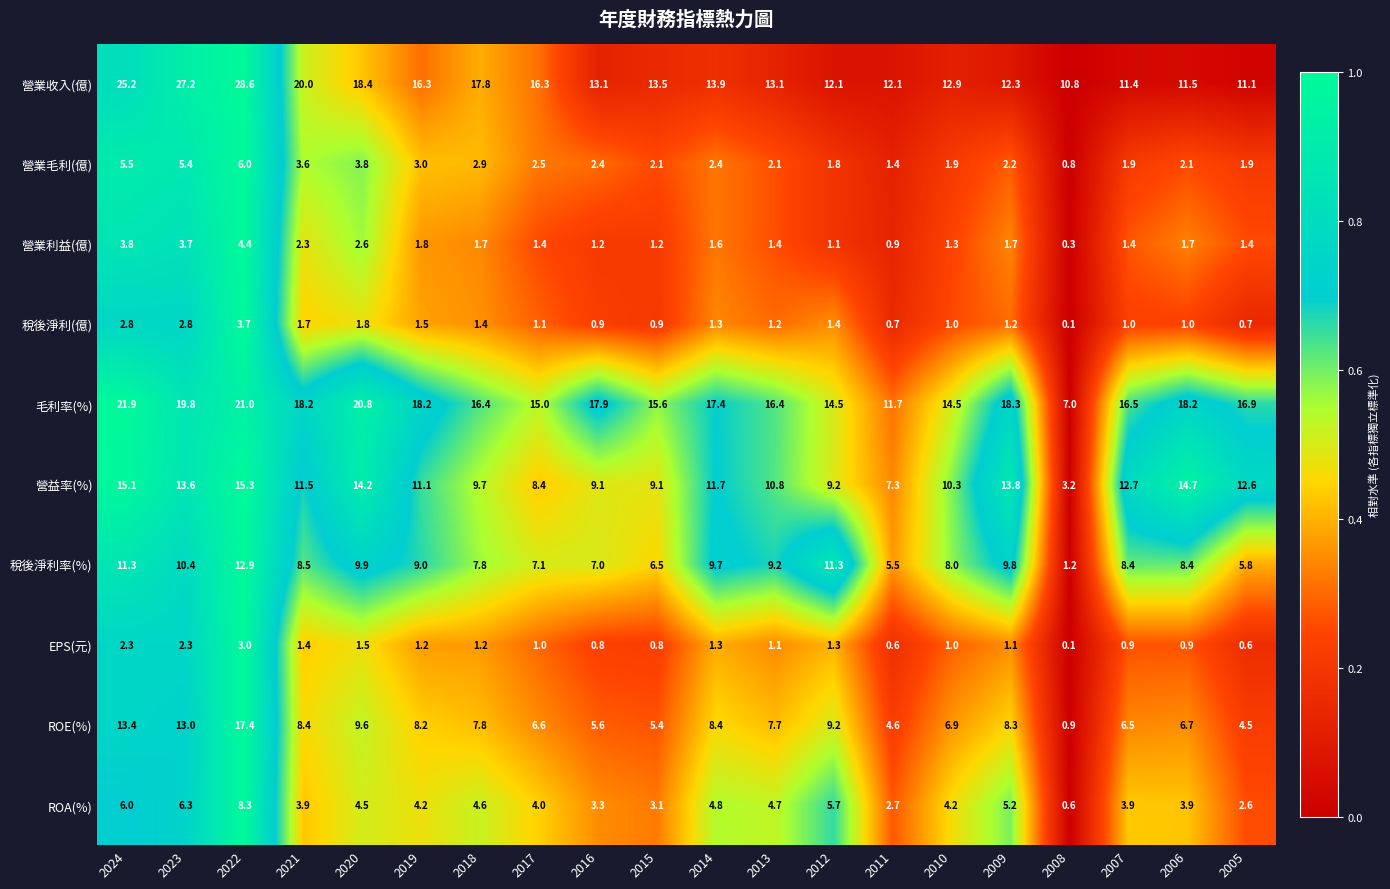

How many values in the ROA(%) series are below 4?

8